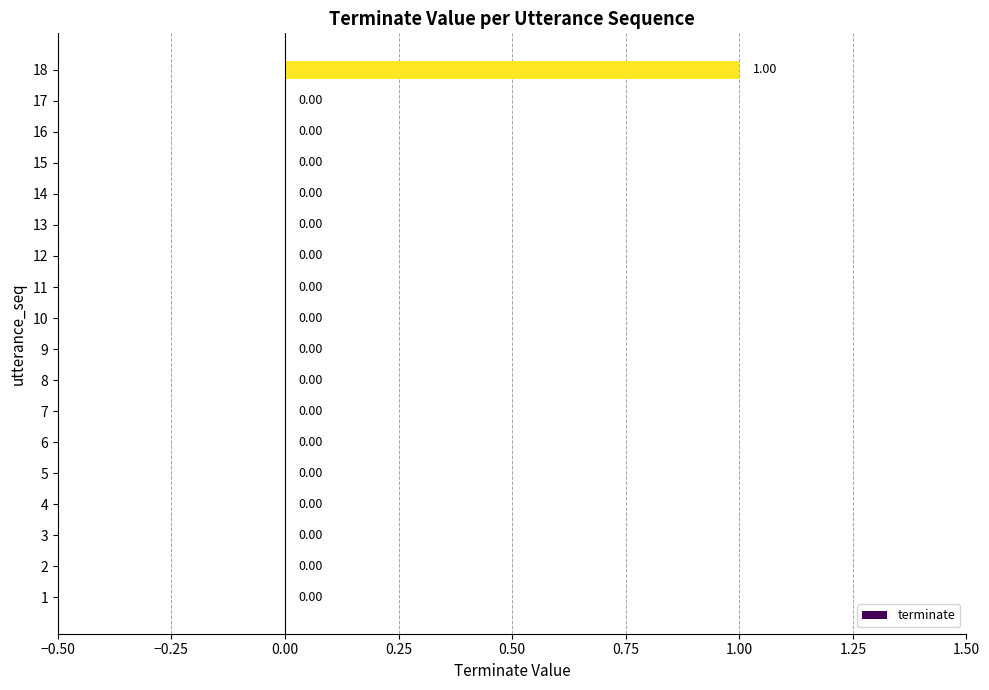

Is it true that the value at 14 is 0?

True